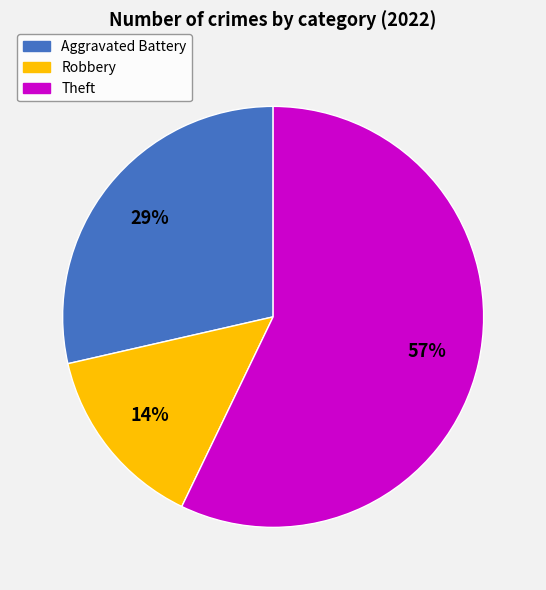

Is the sum of Aggravated Battery and Robbery greater than half?

No